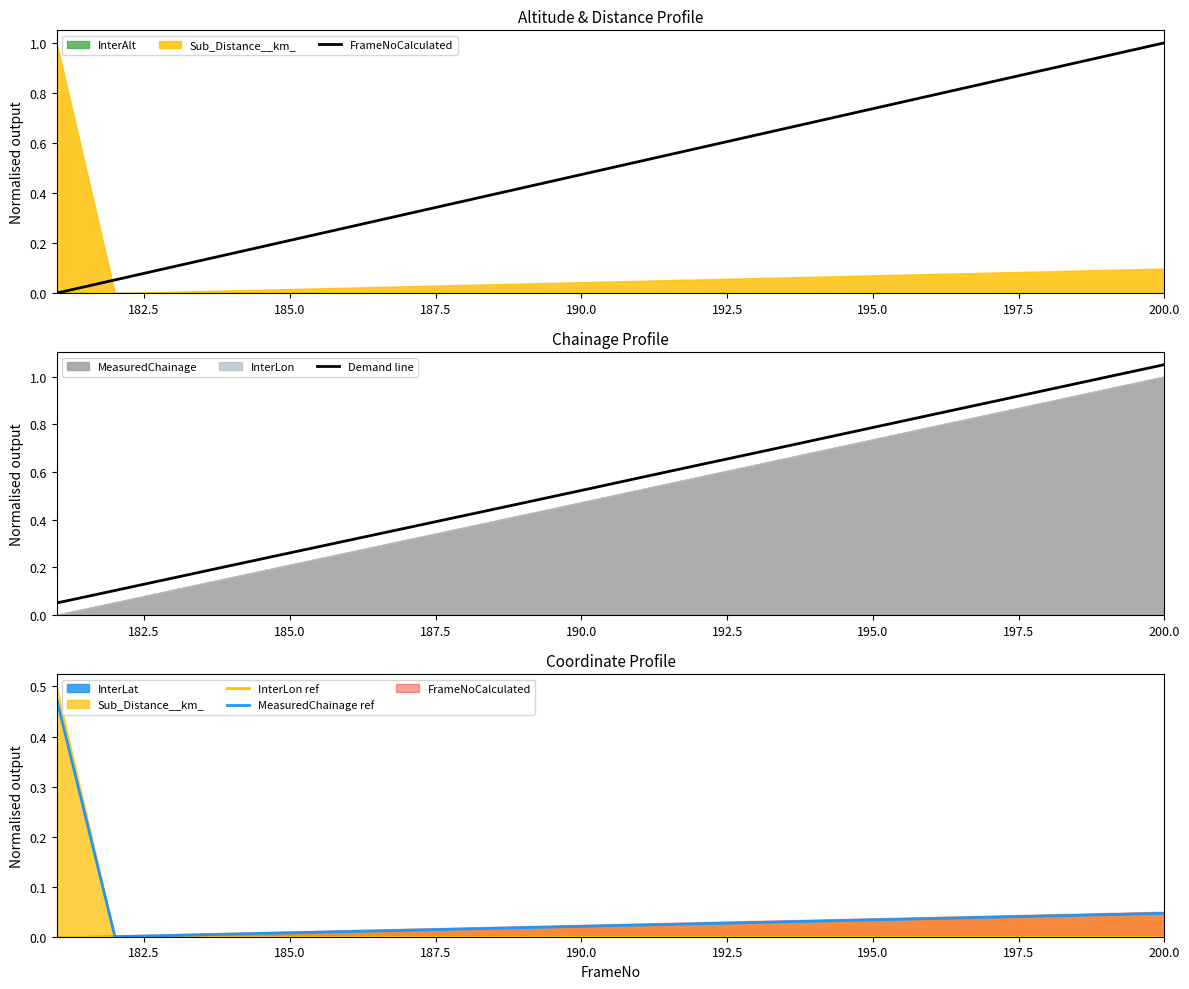

What is the average value of the FrameNoCalculated series?

0.5